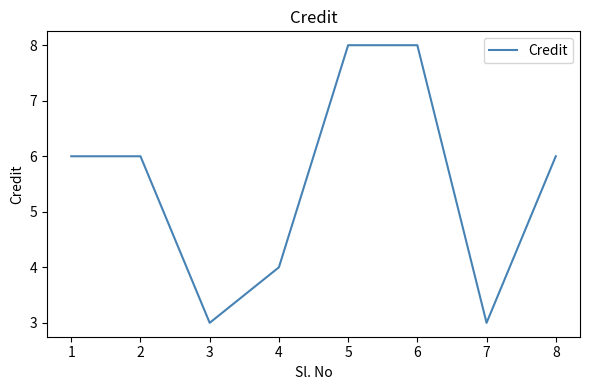

Reading left to right, list all the values displayed in this chart.

6	6	3	4	8	8	3	6